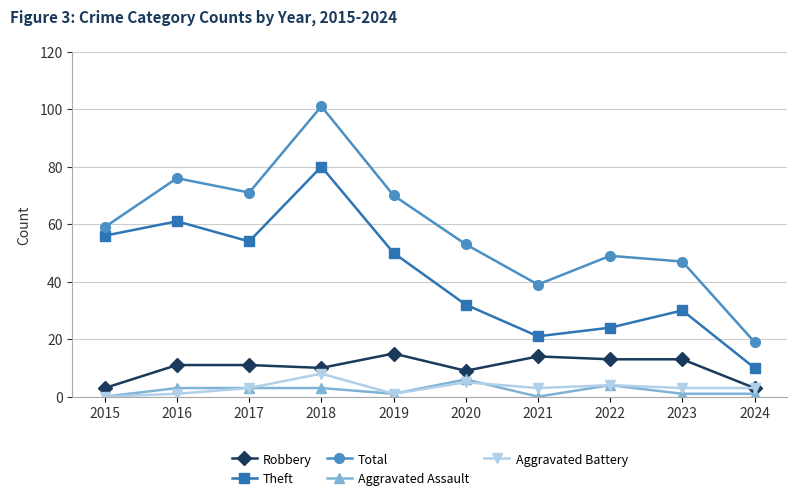

The Total series shows 34 at 2022. True or false?

False